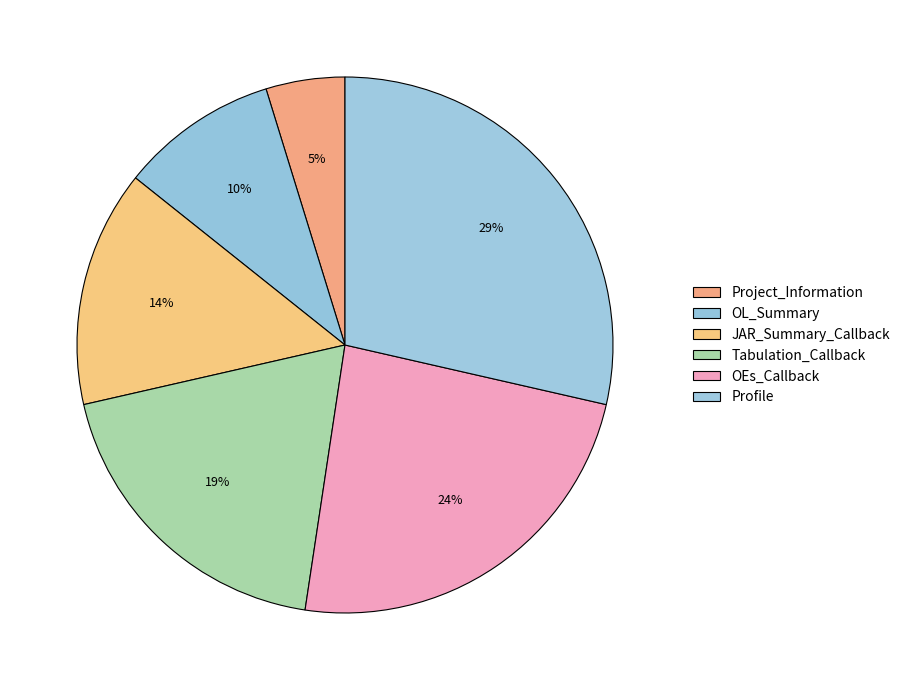

To the nearest percent, what is the difference between the largest and smallest slice percentages?

24%